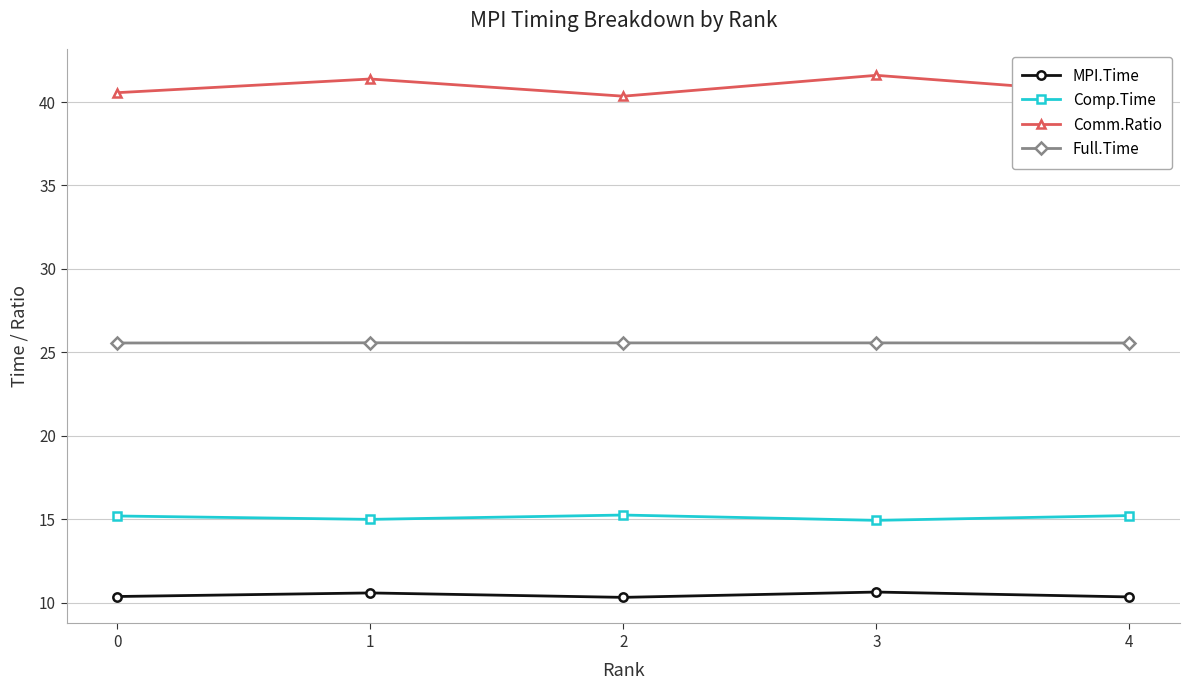

List the series in order of their overall mean, highest first.

Comm.Ratio, Full.Time, Comp.Time, MPI.Time